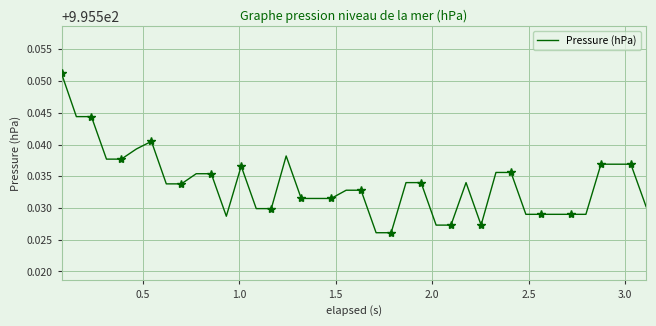

Count the values in the range 995 to 996.

40